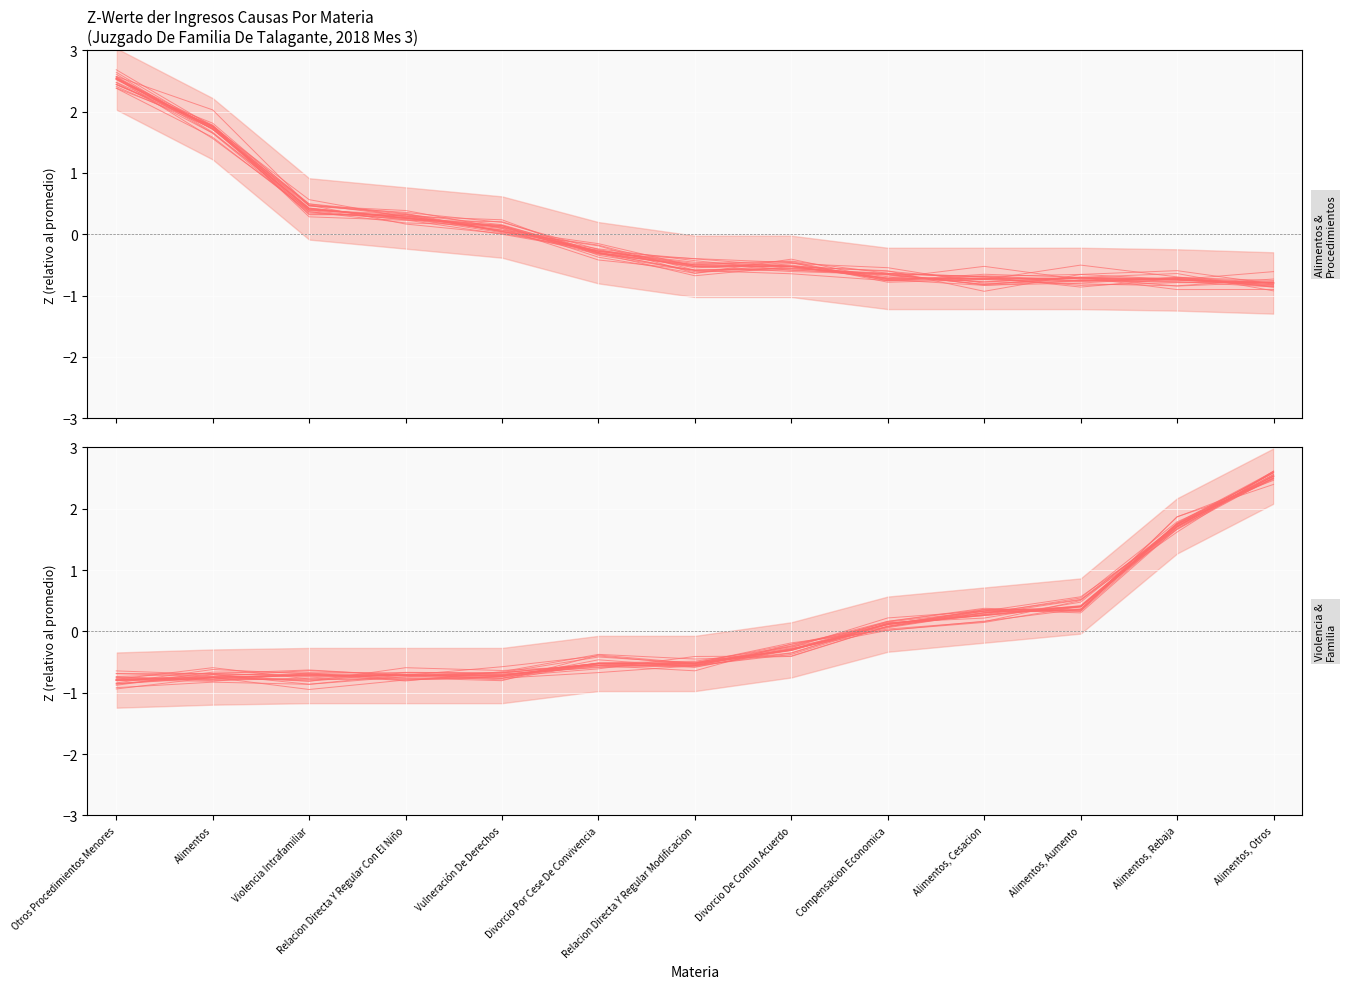

Which category has the highest value in the Einkommen series?

Alimentos, Otros